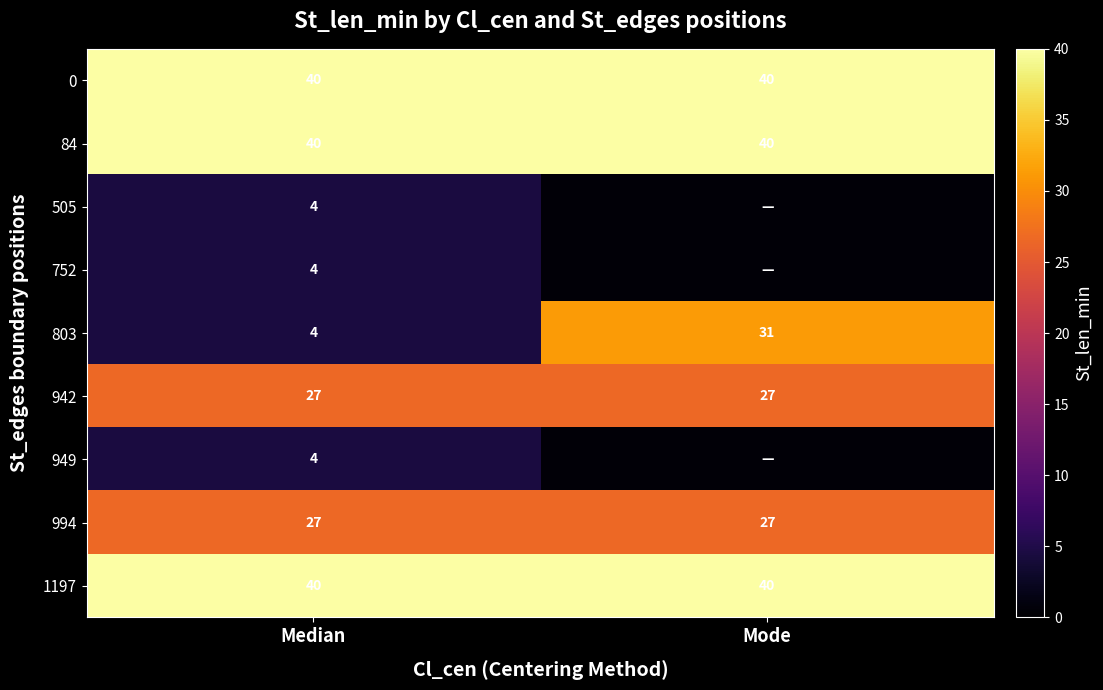

What is the sum of the 803 values at Median and Mode?

35.0